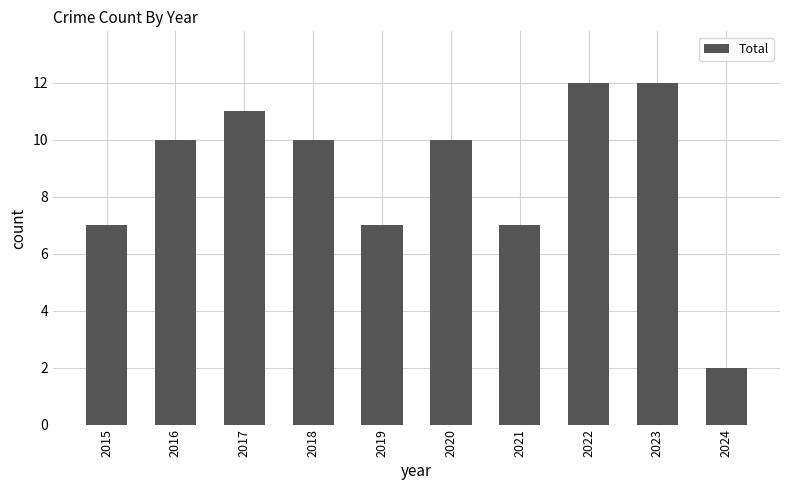

Between 2022 and 2021, which is larger?

2022